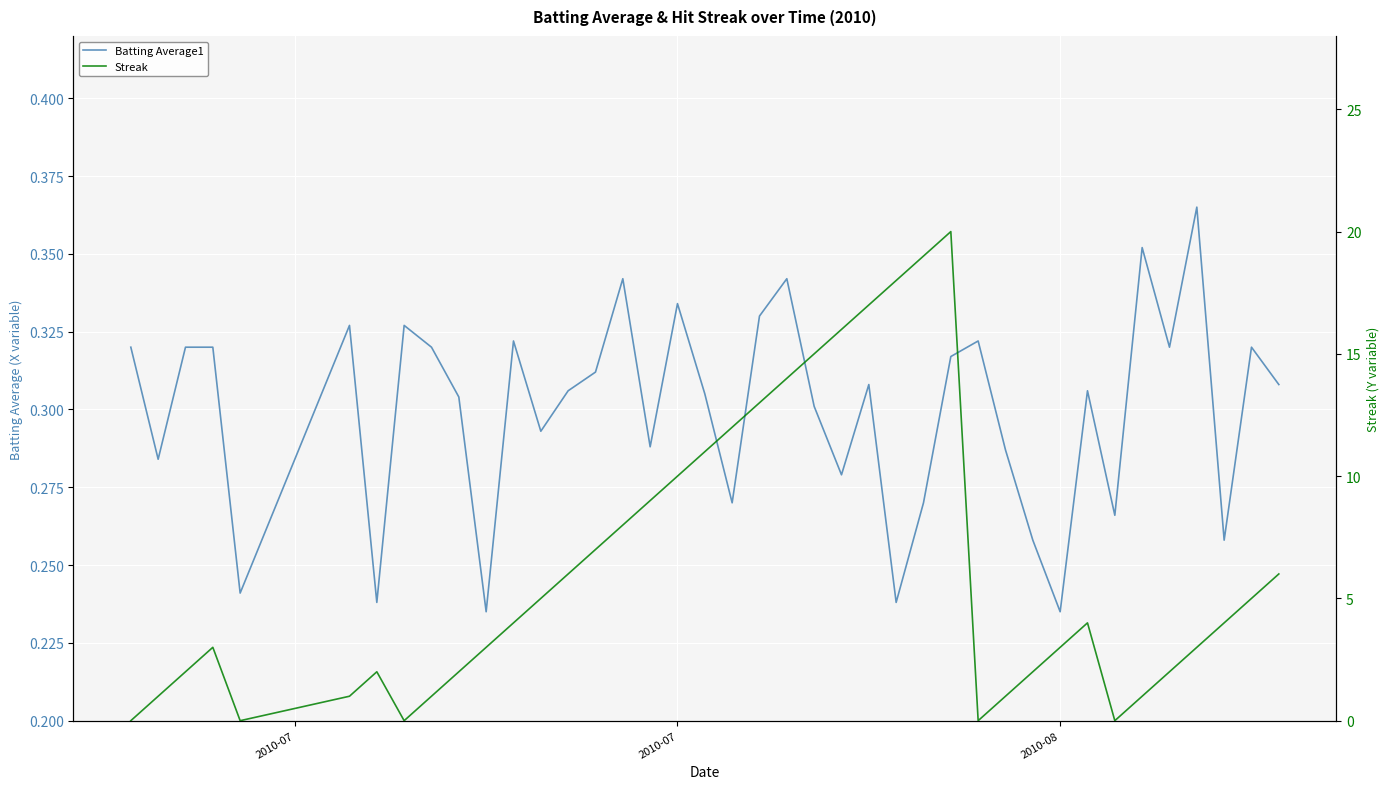

How many categories are shown in the chart?

40